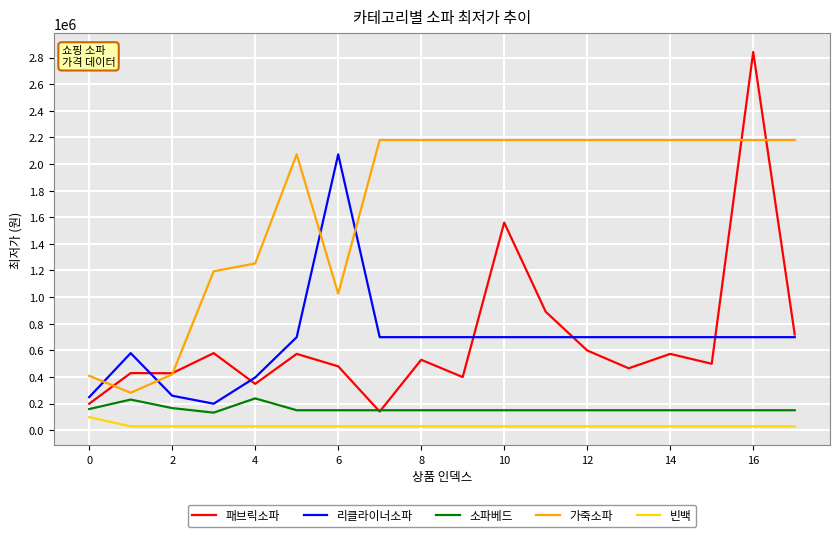

Which series has the largest range (max minus min)?

패브릭소파